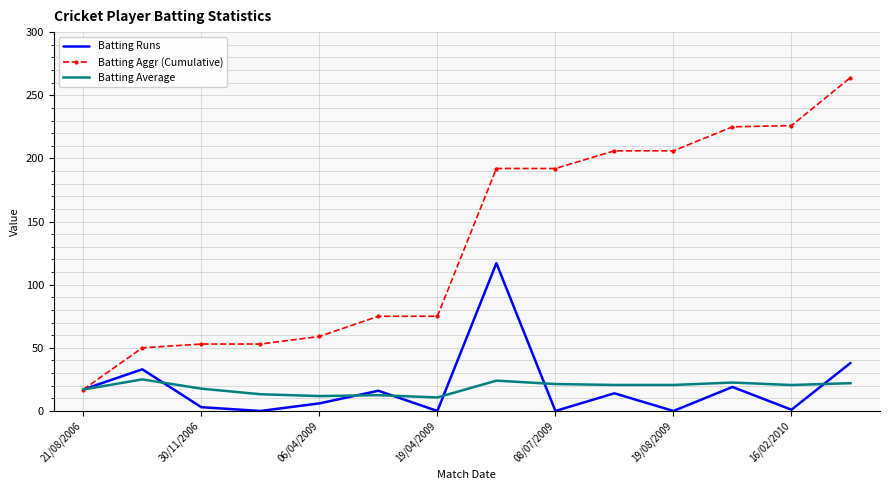

True or false: Batting Runs has more than 0 points higher than both neighbors.

True